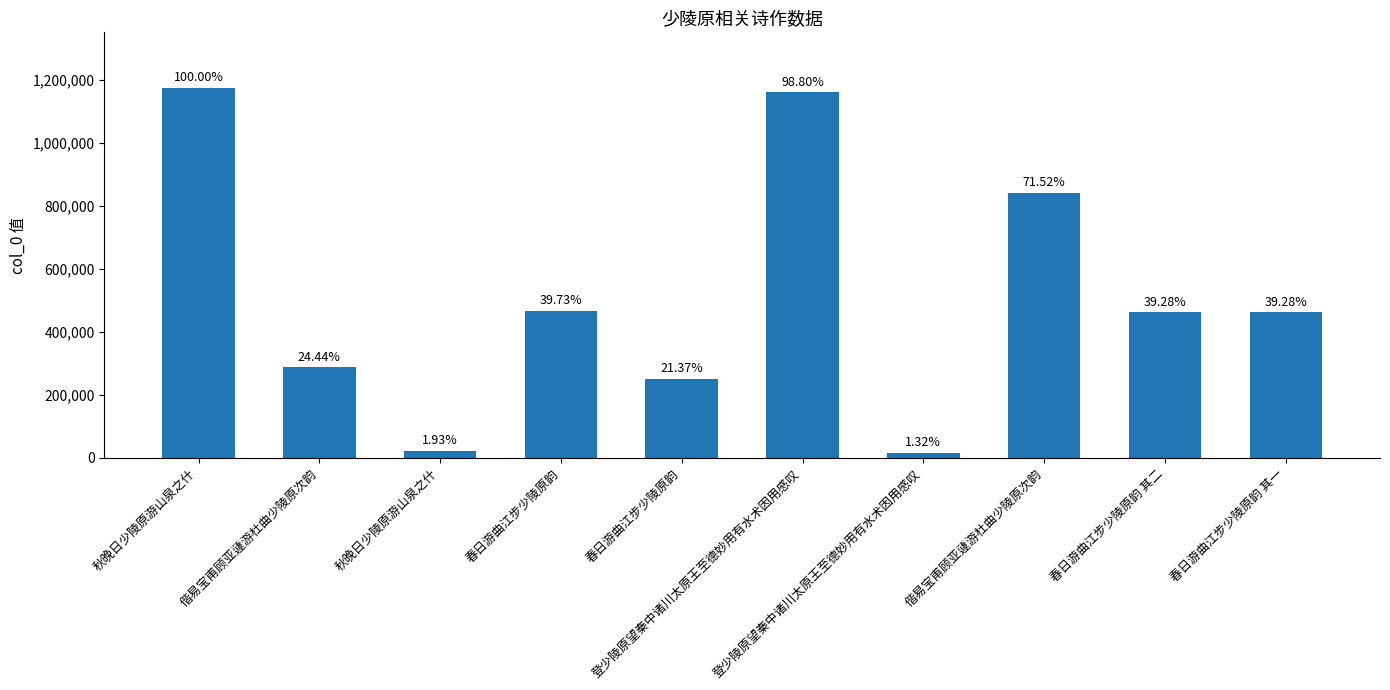

True or false: the data shows 174330 at 春日游曲江步少陵原韵 其一.

False